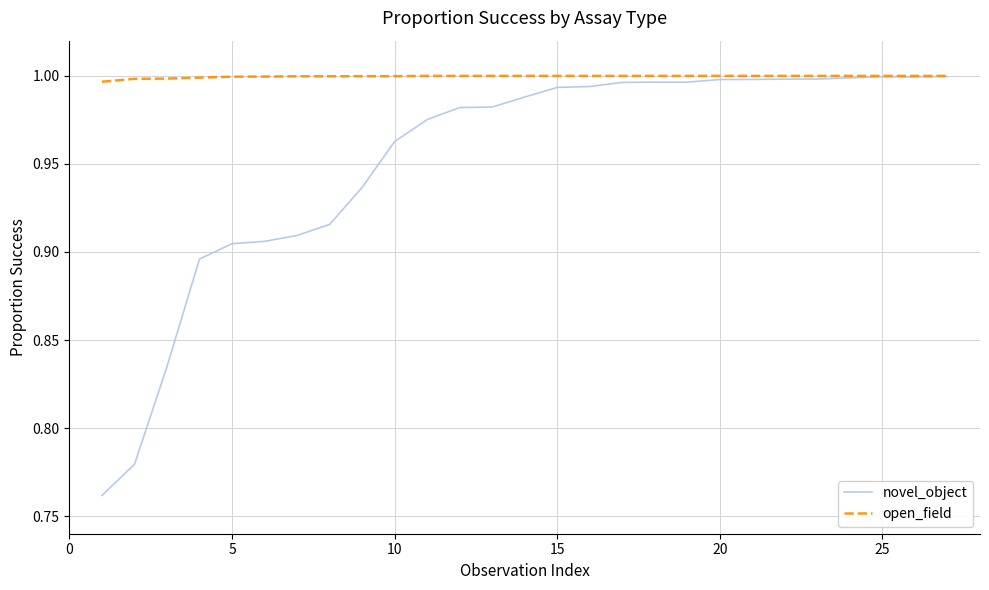

What are all the series names shown in the legend?

novel_object, open_field